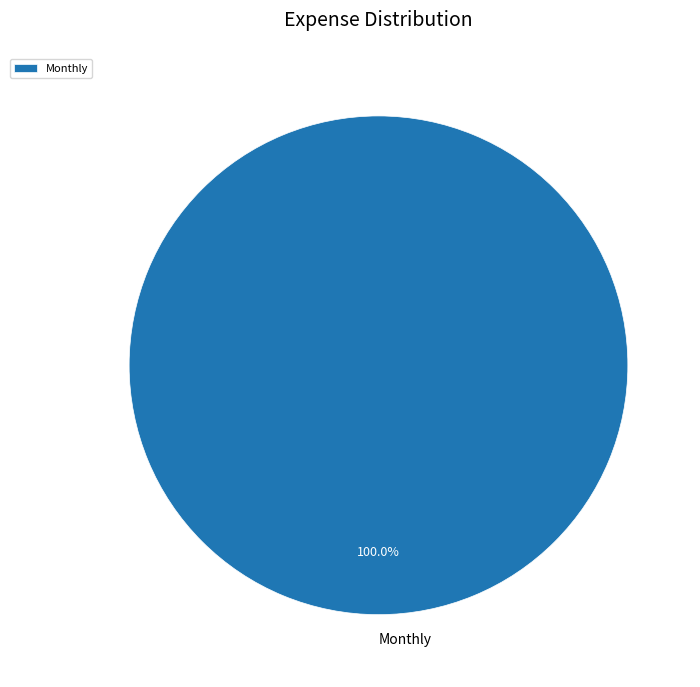

Is Monthly the majority of the pie?

Yes